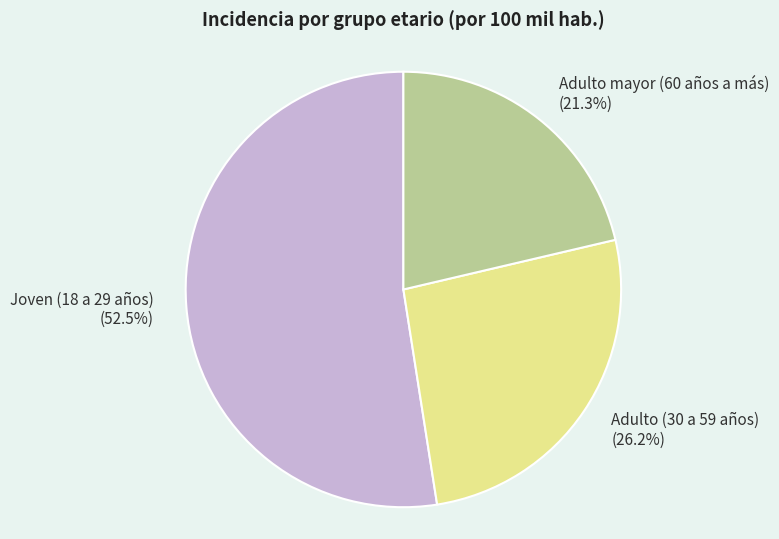

Does any single category account for the majority?

Yes